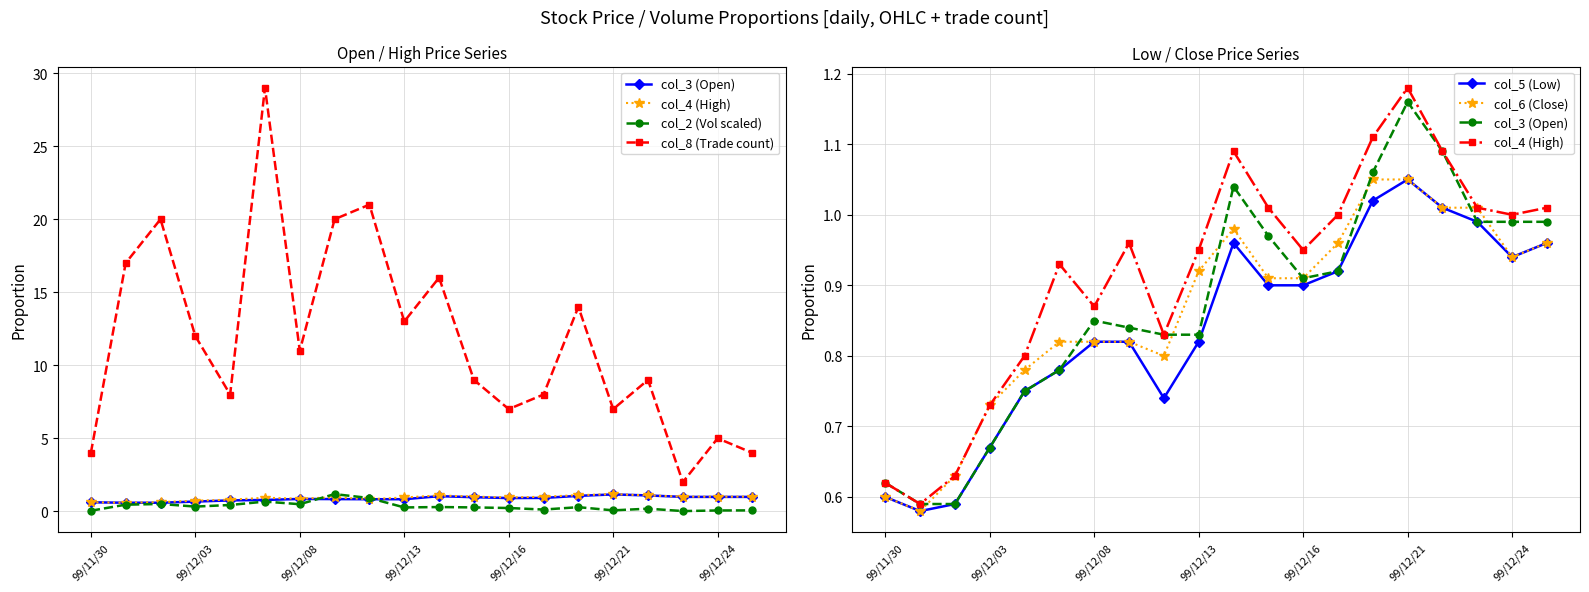

What is the average value of the col_5 (Low) series?

0.8